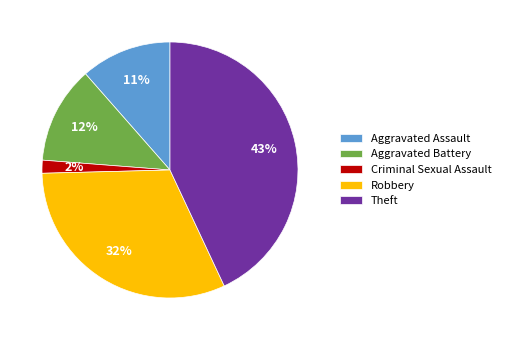

Between Criminal Sexual Assault and Aggravated Assault, which is larger?

Aggravated Assault